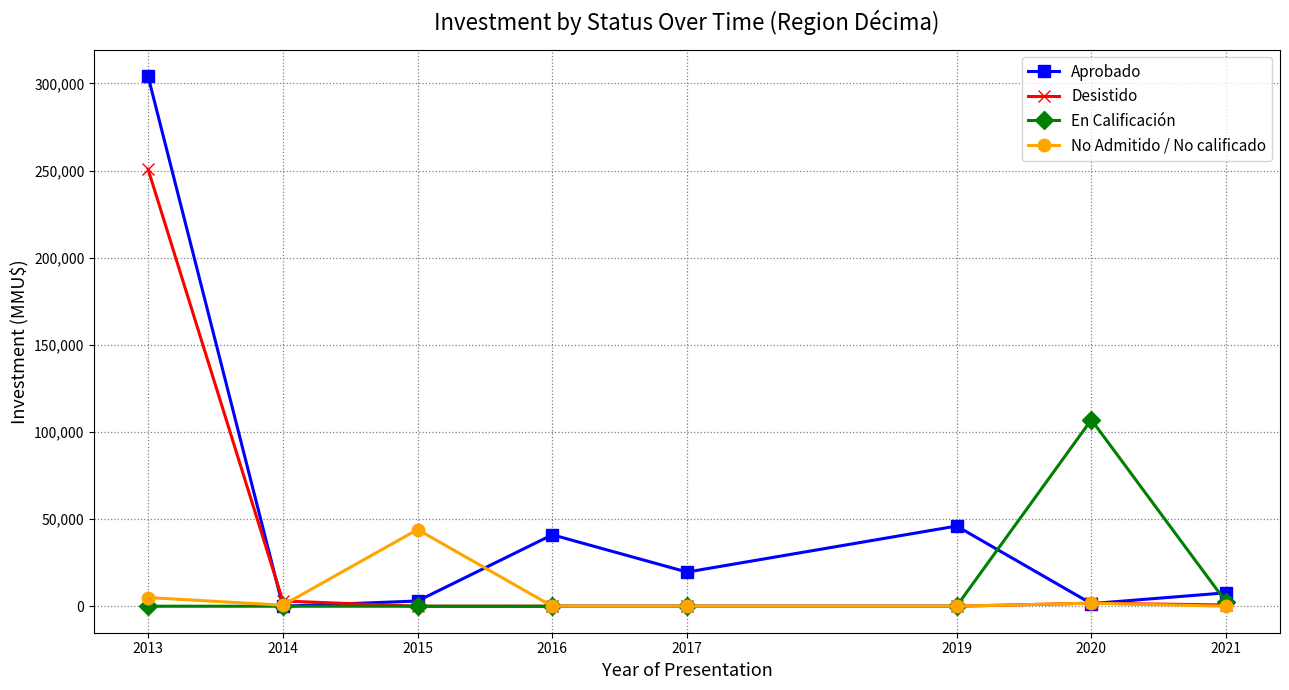

Which series changed the most between 2017 and 2021?

Aprobado